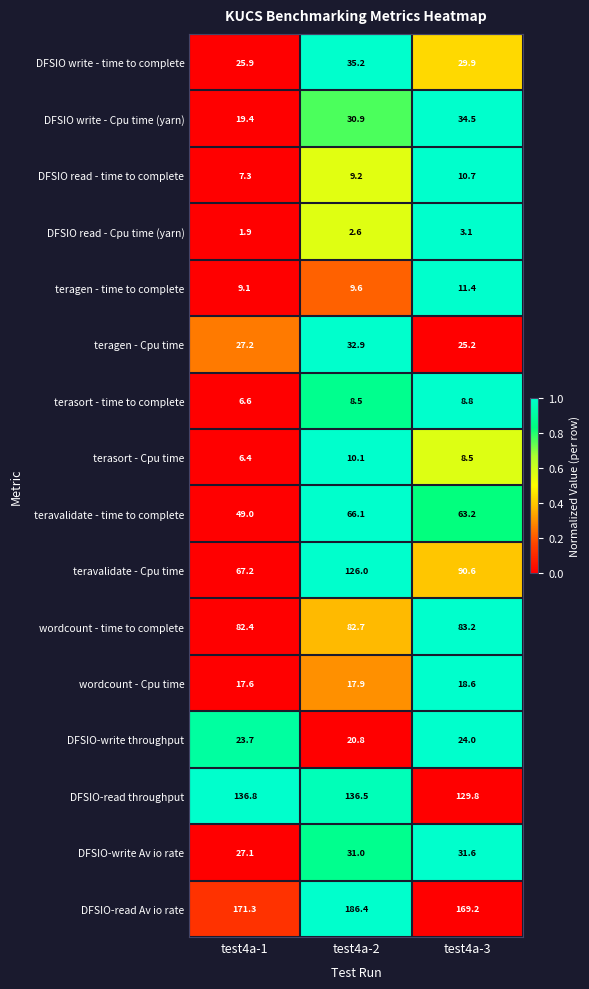

How many series are shown in this chart?

16